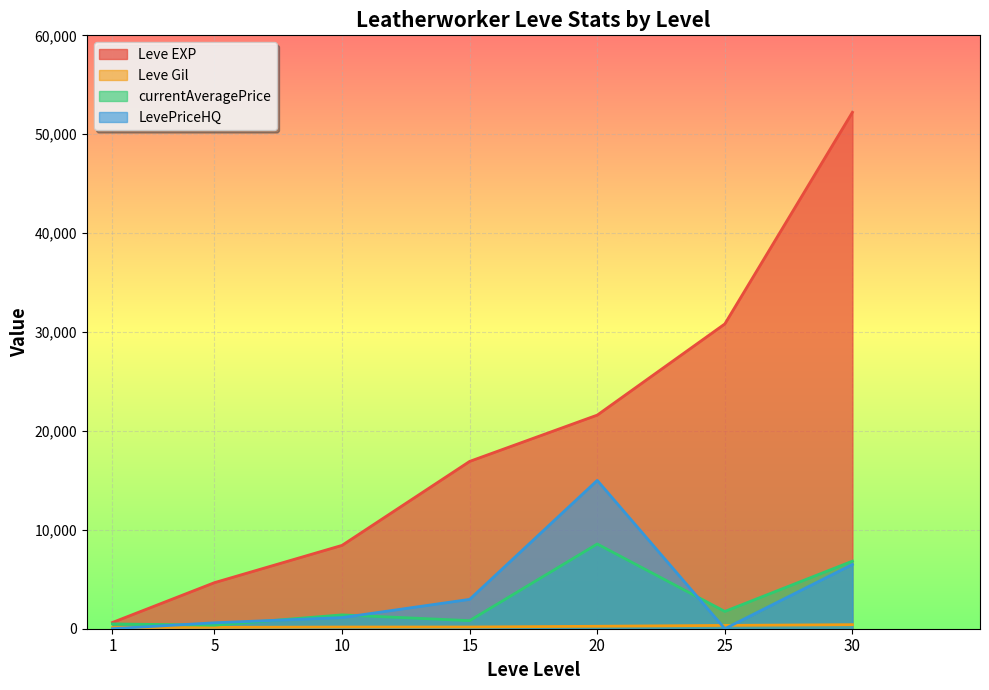

True or false: Leve Gil and LevePriceHQ intersect in this chart.

True